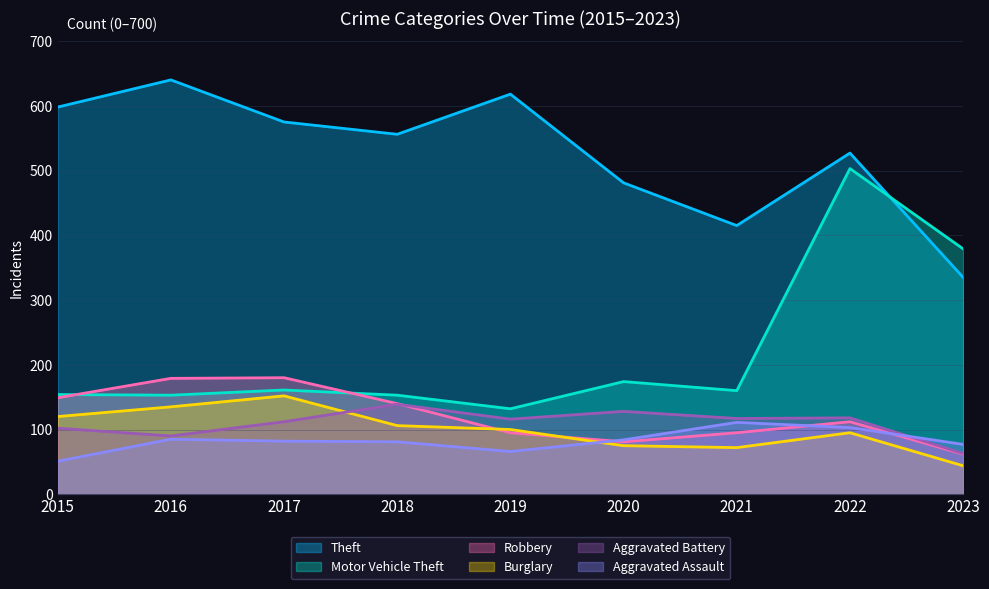

Is the value of Theft at 2015 greater than the value of Aggravated Battery at 2015?

Yes